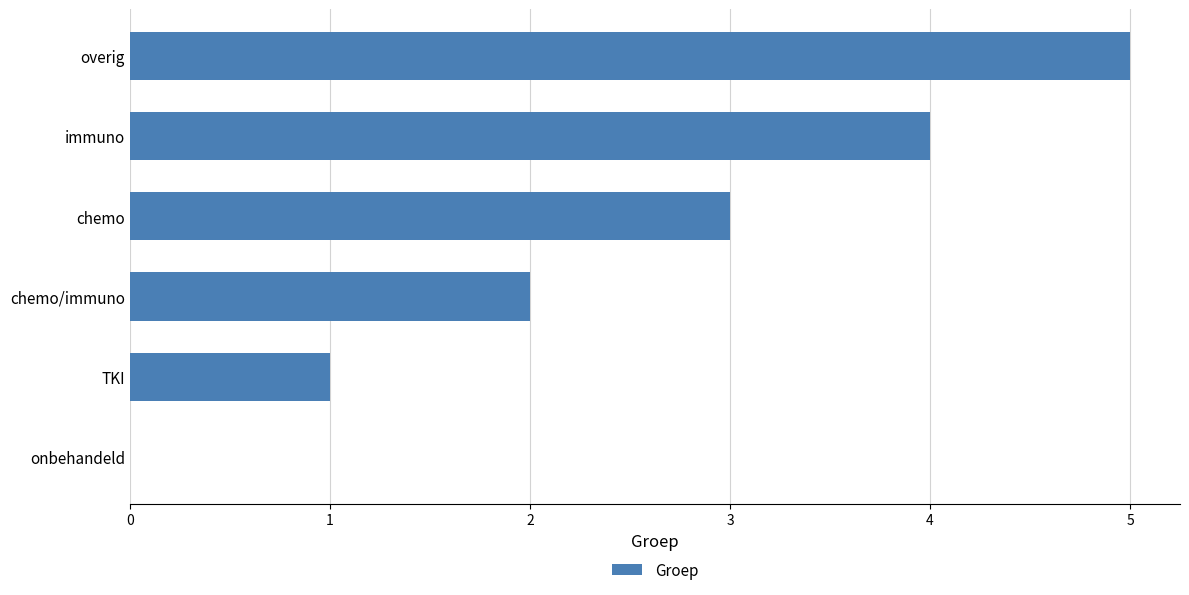

What is the sum of the values at chemo and overig?

8